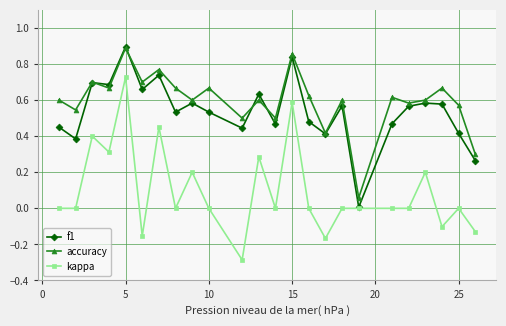

What is the sum of all kappa values?

2.3